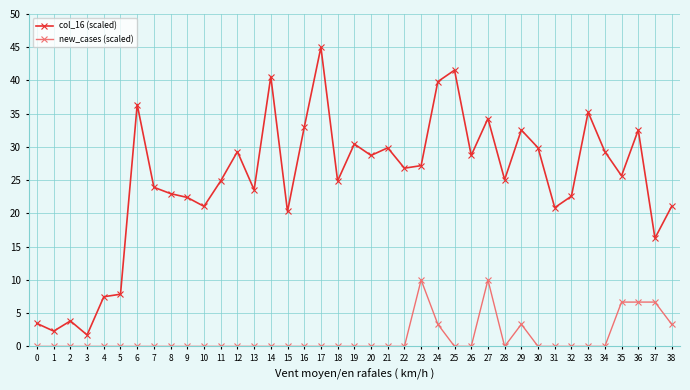

What is the difference between the new_cases (scaled) values at 38 and 25?

3.3